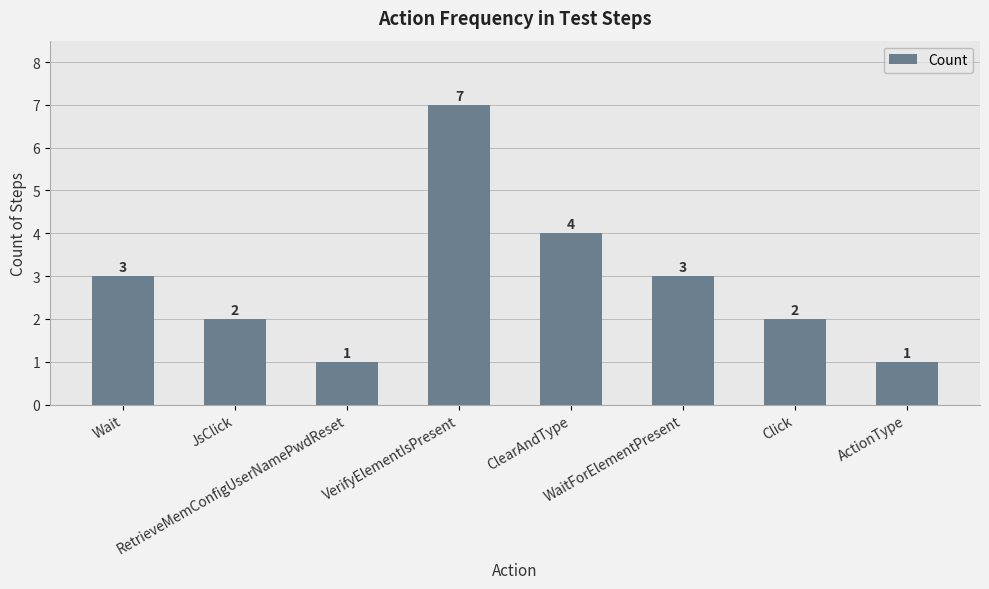

Which label corresponds to the largest value in the chart?

VerifyElementIsPresent